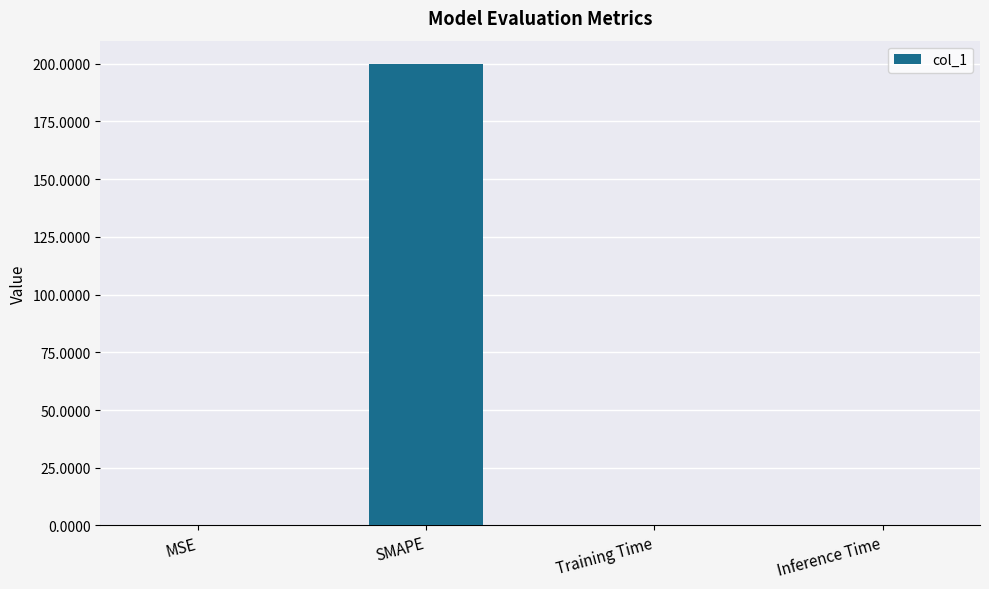

True or false: the data shows 0.0 at Inference Time.

True